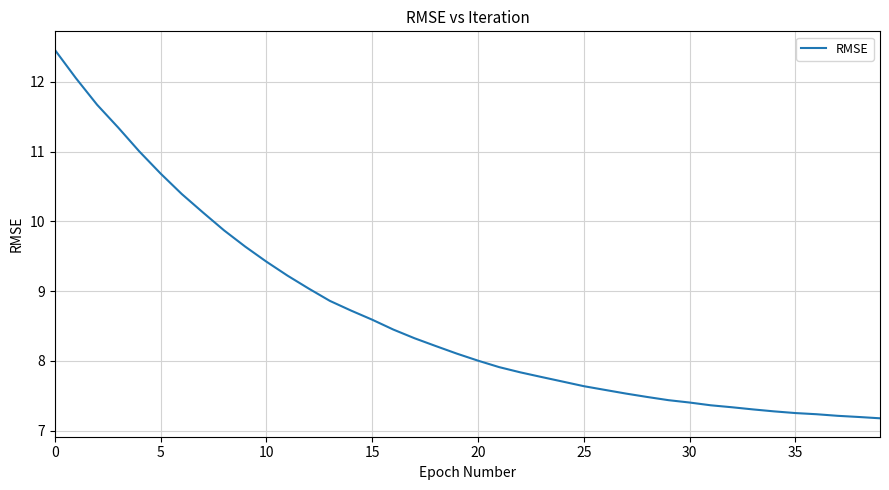

What is the minimum value shown in the chart?

7.2